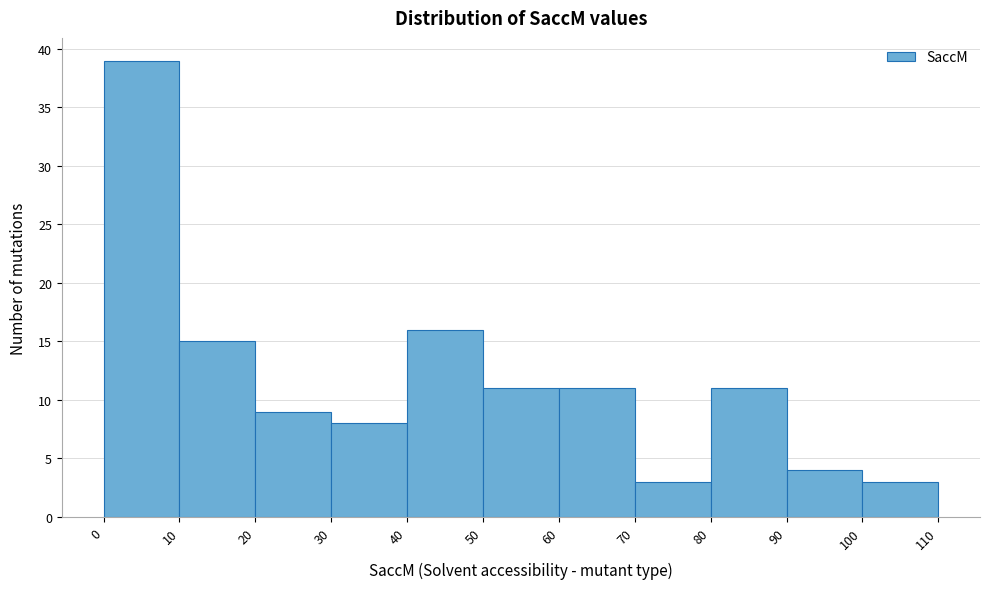

Reading left to right, transcribe this chart: for each bar, give the range it covers on the x-axis and its height. The values are not printed on the chart, so give them approximately, as read against the axis.

0 to 10: 39
10 to 20: 15
20 to 30: 9
30 to 40: 8
40 to 50: 16
50 to 60: 11
60 to 70: 11
70 to 80: 3
80 to 90: 11
90 to 100: 4
100 to 110: 3